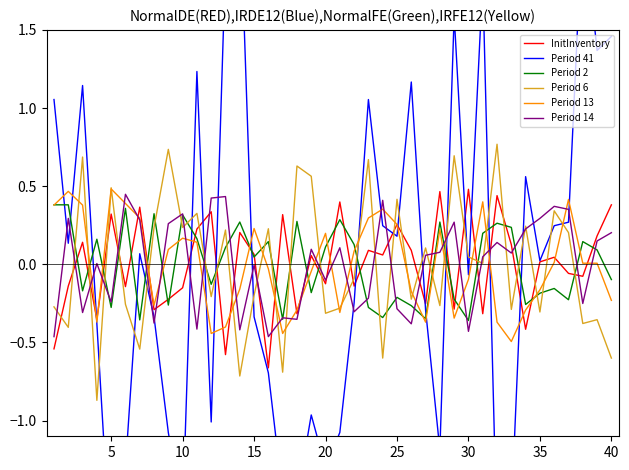

True or false: Period 2 has a value of 0.1 at 20.

True